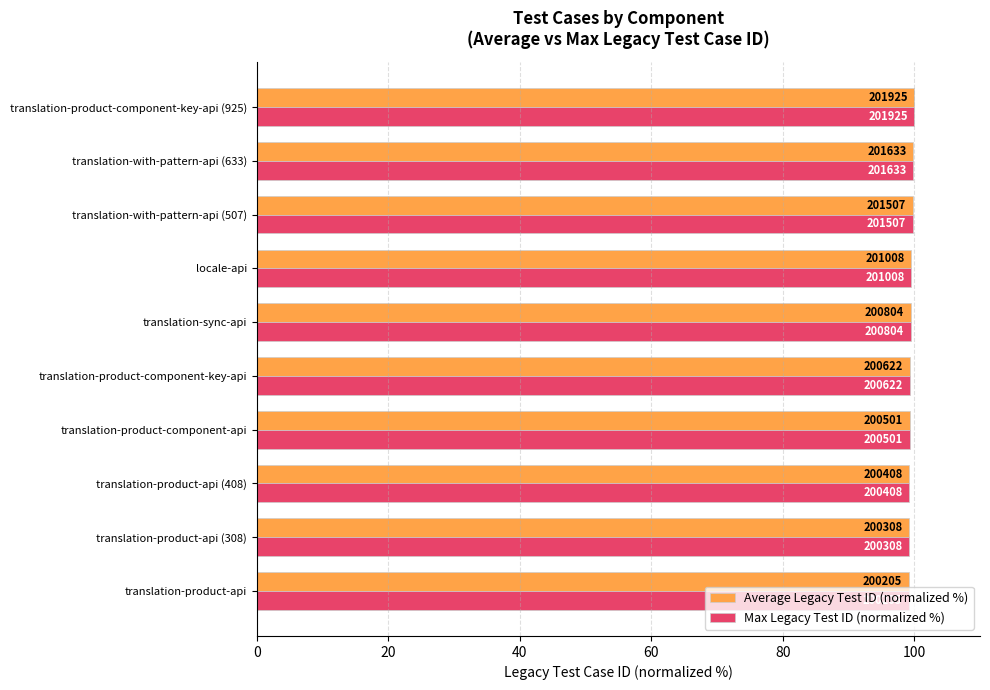

What are all the series names shown in the legend?

Average Legacy Test ID (normalized %), Max Legacy Test ID (normalized %)